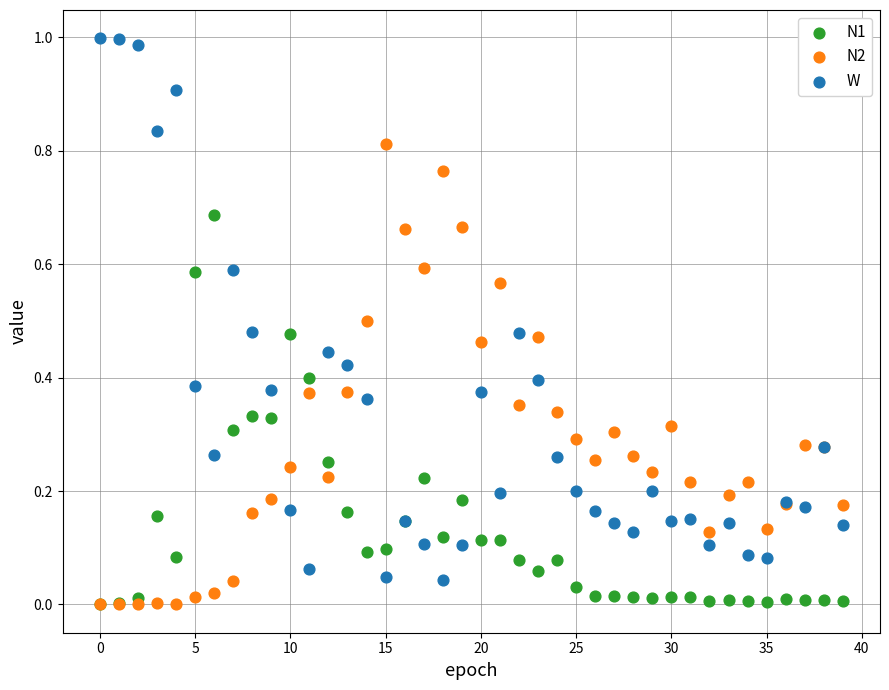

Which series contains the highest Y value?

W